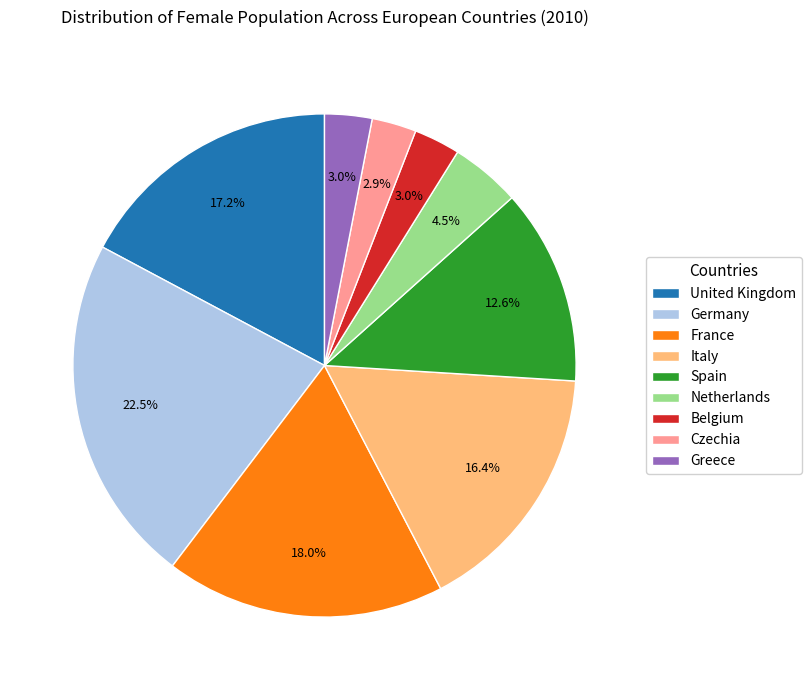

Which has a higher value, France or Germany?

Germany